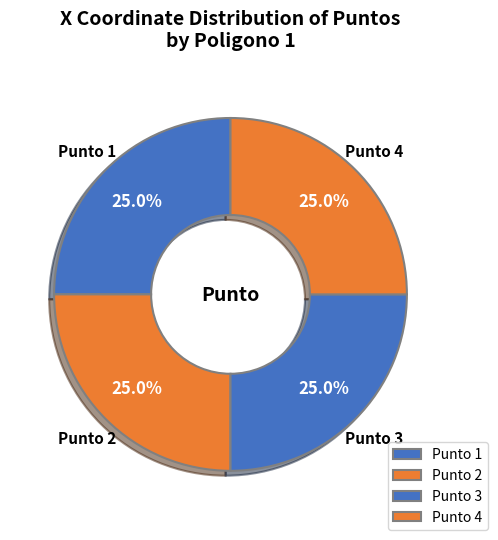

Does Punto 2 account for over 50% of the chart?

No